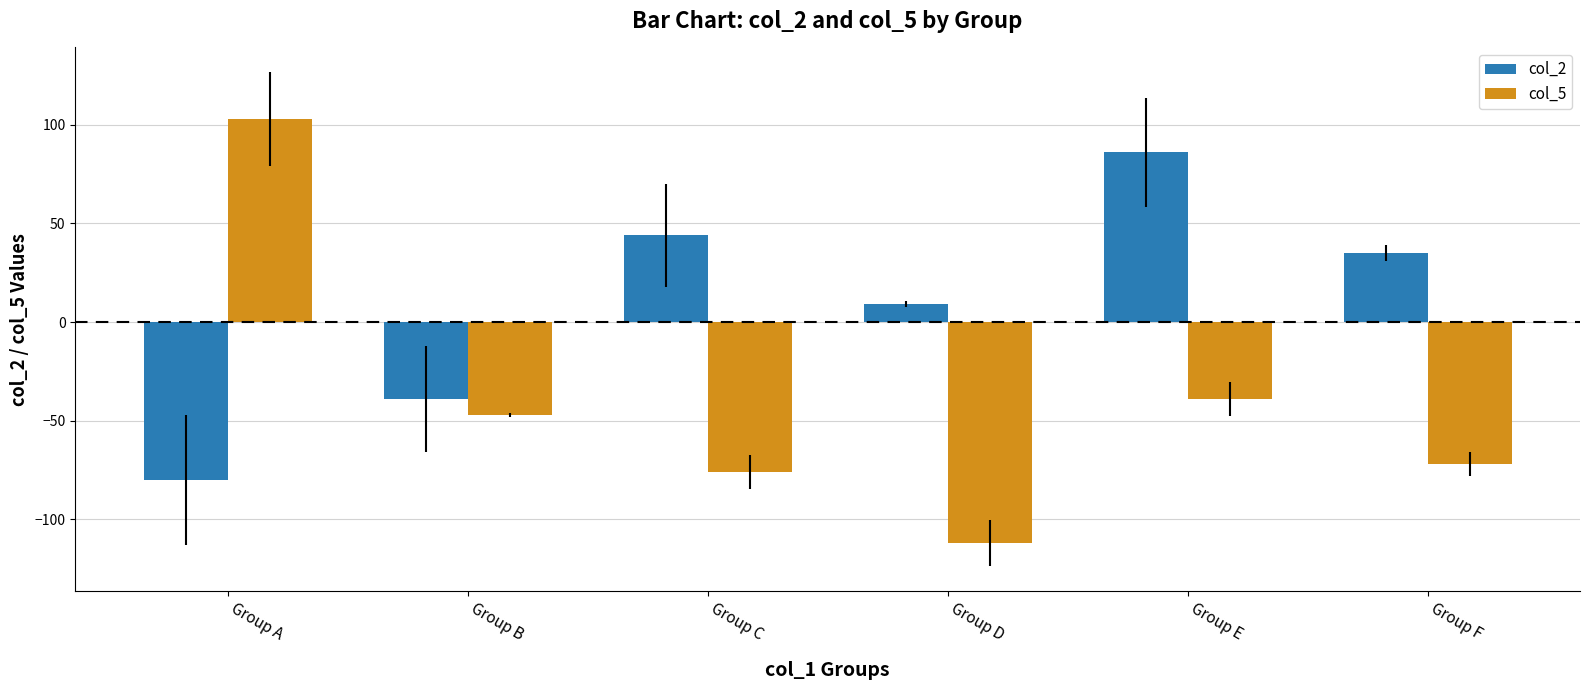

How many values in the col_5 series are below -47?

3